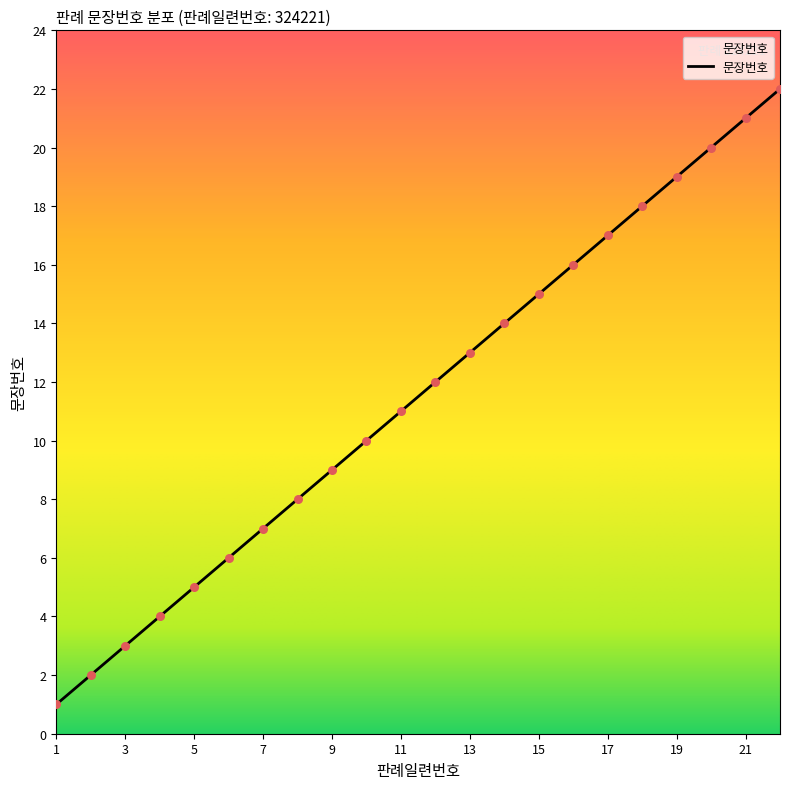

What is the maximum value shown in the chart?

22